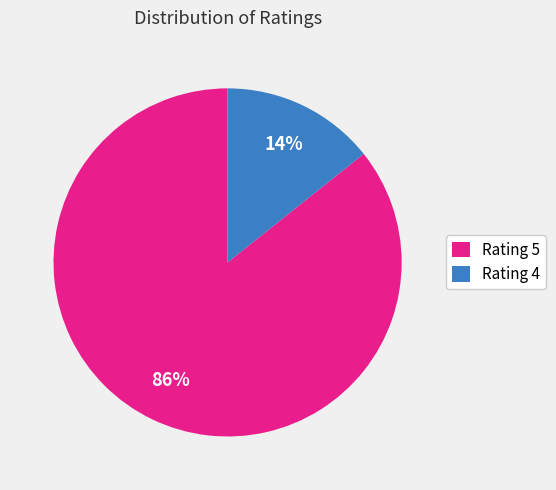

Between Rating 4 and Rating 5, which is larger?

Rating 5